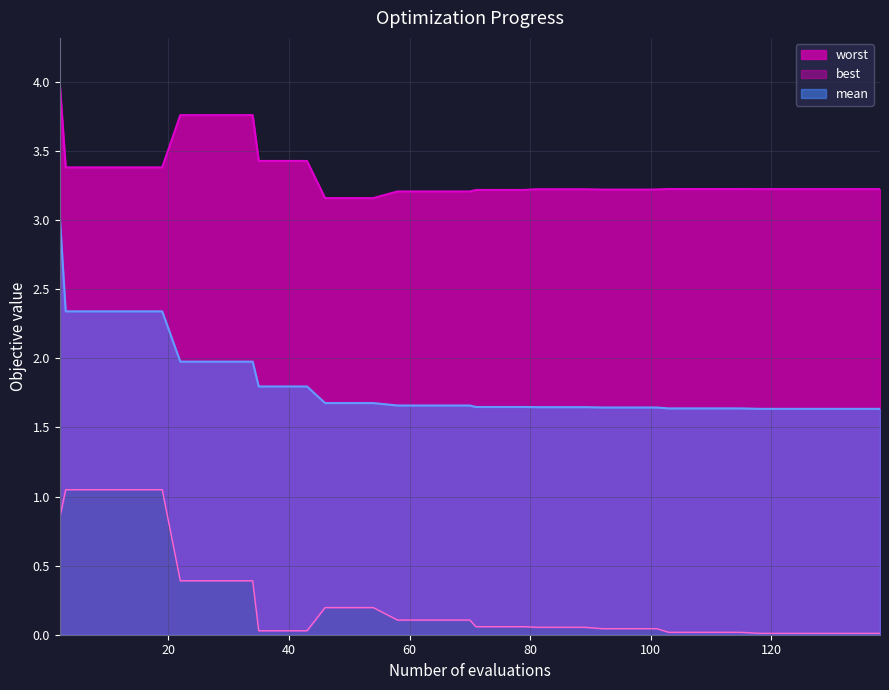

Is it true that mean equals 3.7 at 7?

False